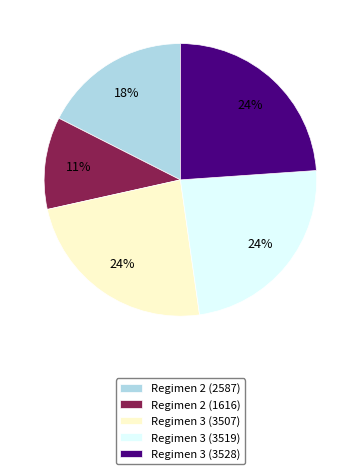

Does Regimen 3 (3507) account for over 50% of the chart?

No